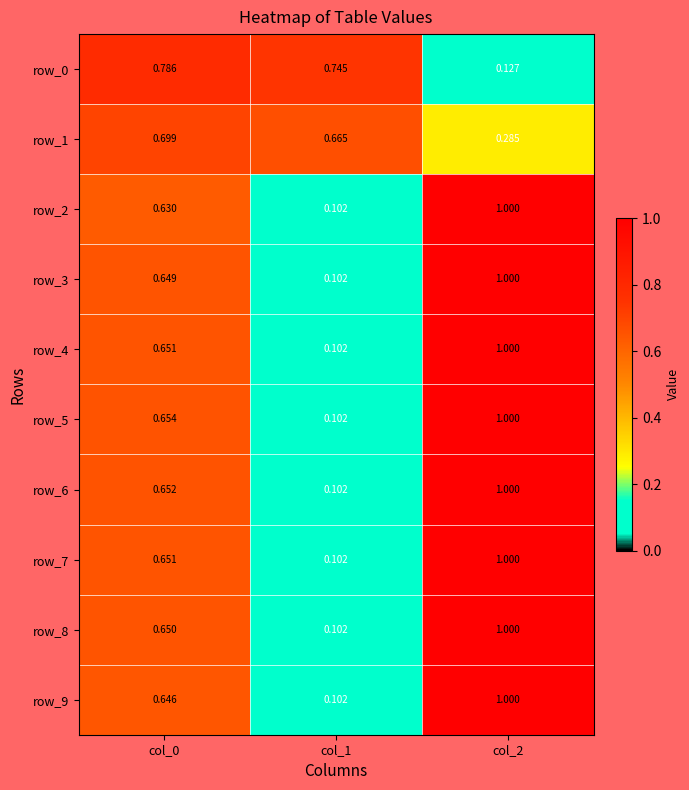

List the labels in order of row_9 value, smallest first.

col_1, col_0, col_2